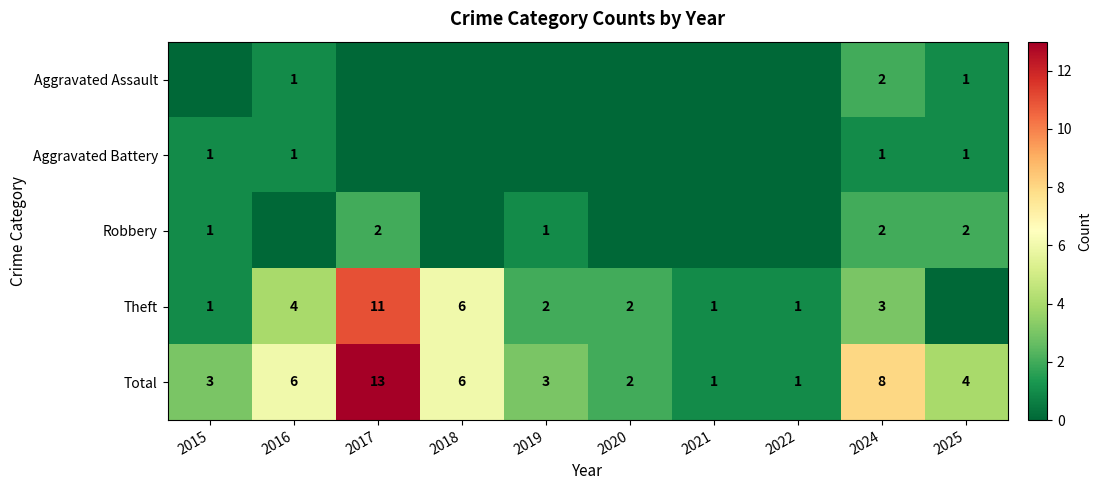

What is the maximum value for Total?

13